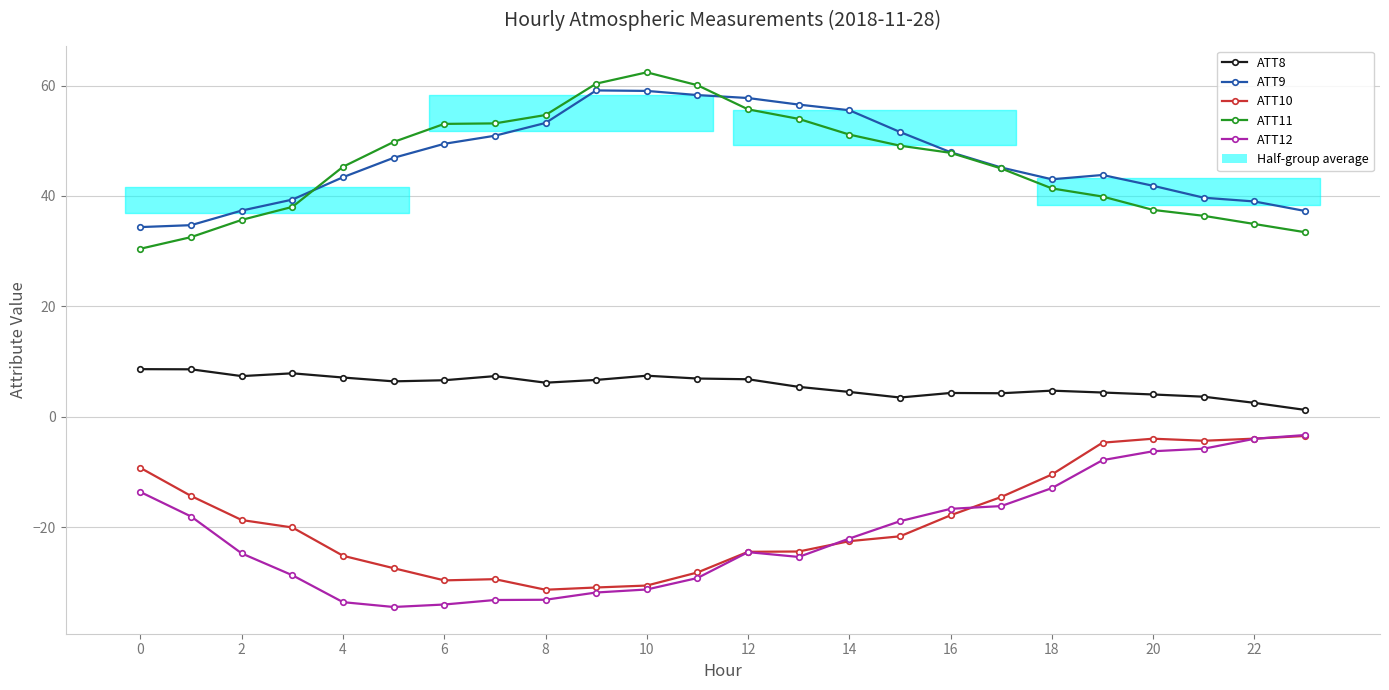

What is the difference between the second highest and minimum values in the ATT8 series?

7.4